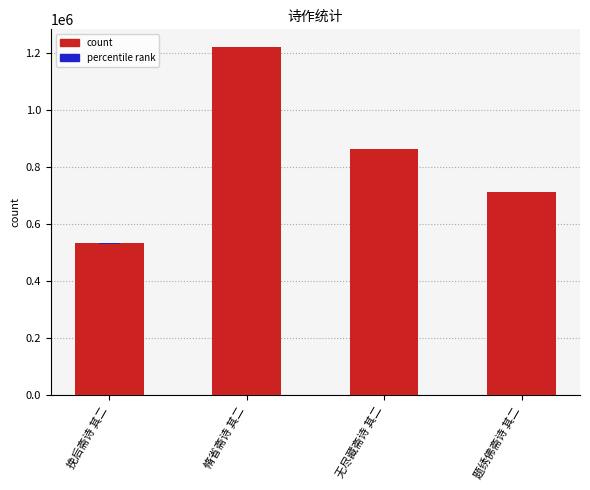

Is it true that the value at 挽后斋诗 其二 is 852200?

False